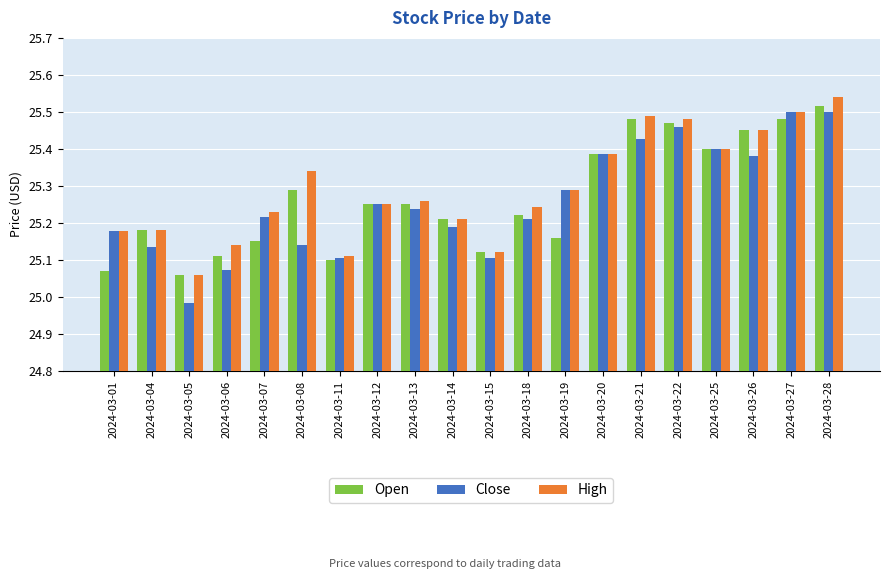

Which series has the largest range (max minus min)?

Close